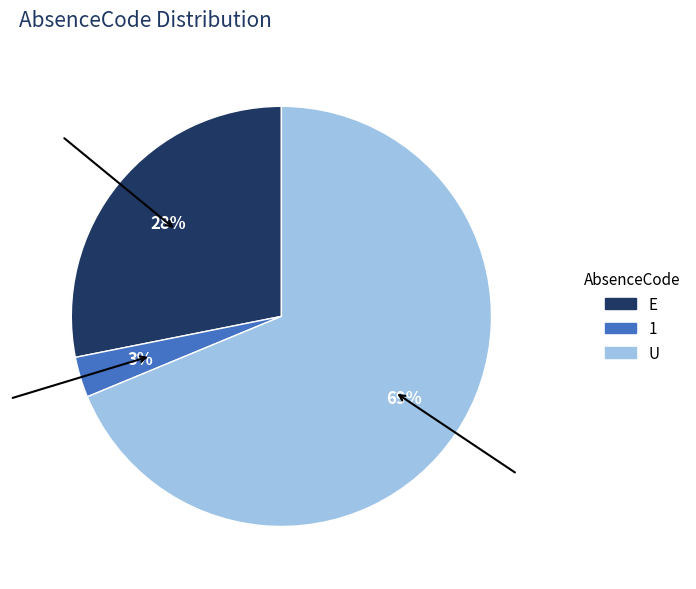

What percentage is the 1 slice, to the nearest percent?

3%